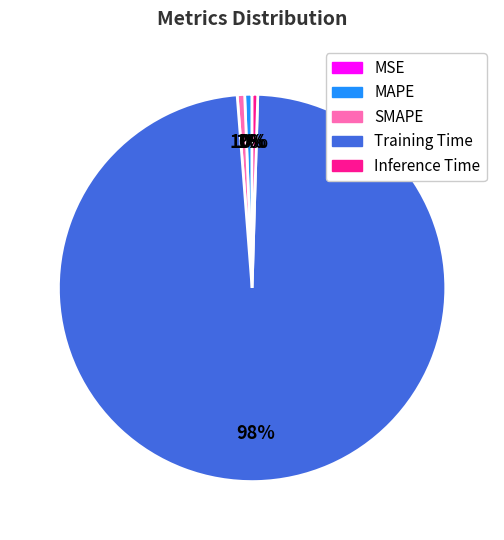

True or false: Inference Time accounts for 0% of the total.

True